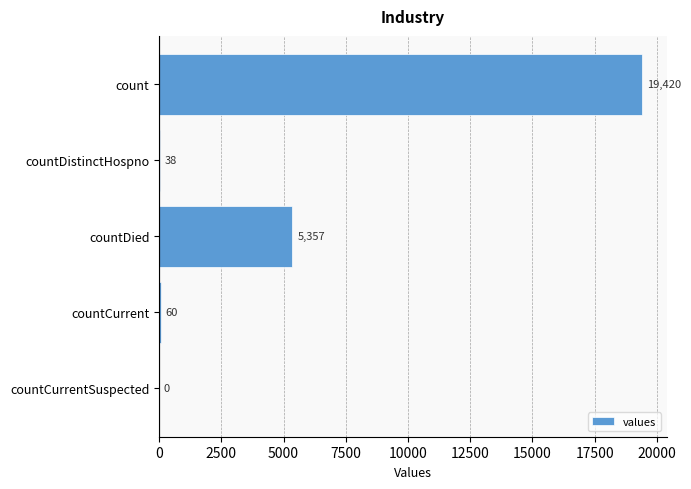

Are the bars grouped side by side (vs. stacked)?

No